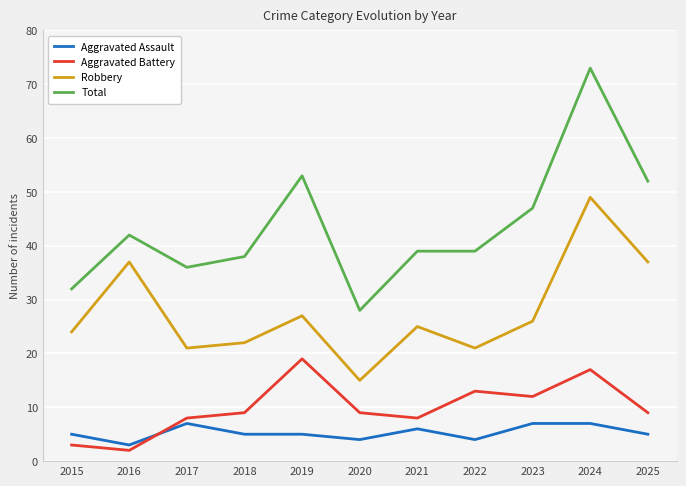

What is the minimum value shown in the chart?

2